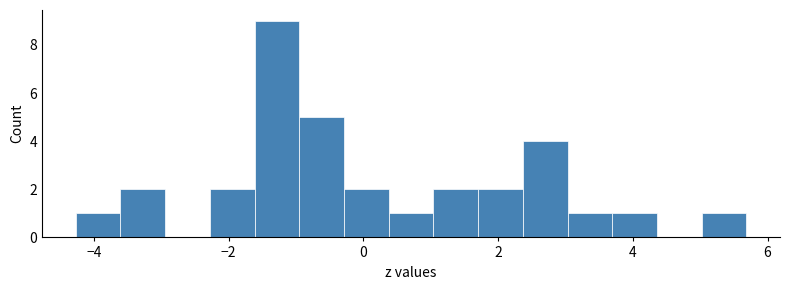

Around what value on the x-axis is the tallest bar? Give the approximate position of its centre, as read against the axis.

-1.2